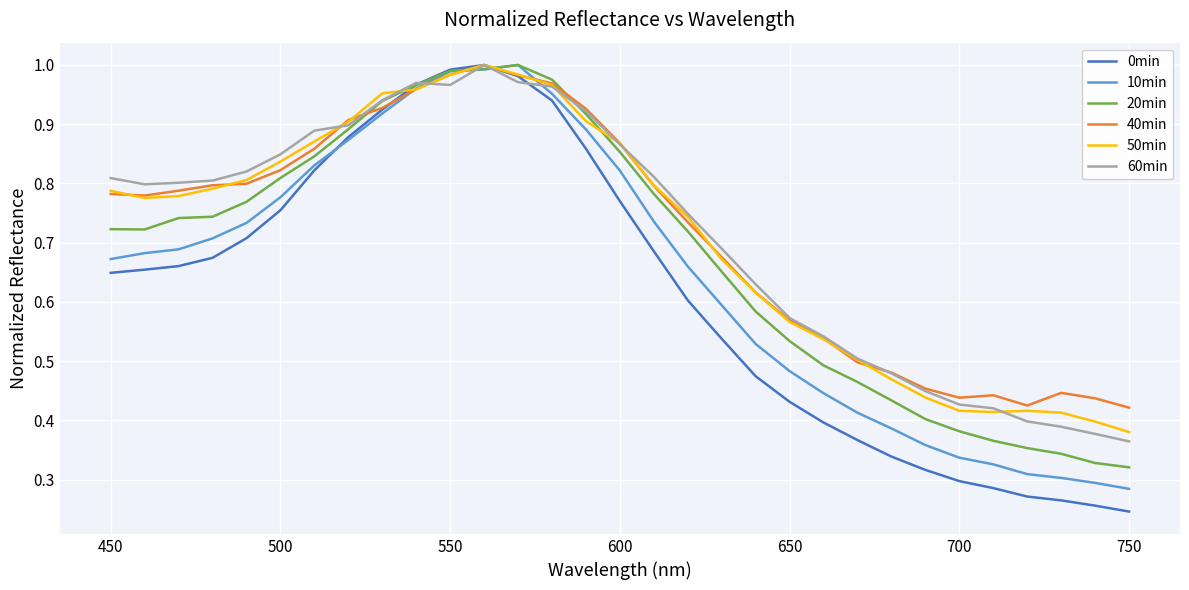

True or false: 10min has more than 0 interior local peaks.

True